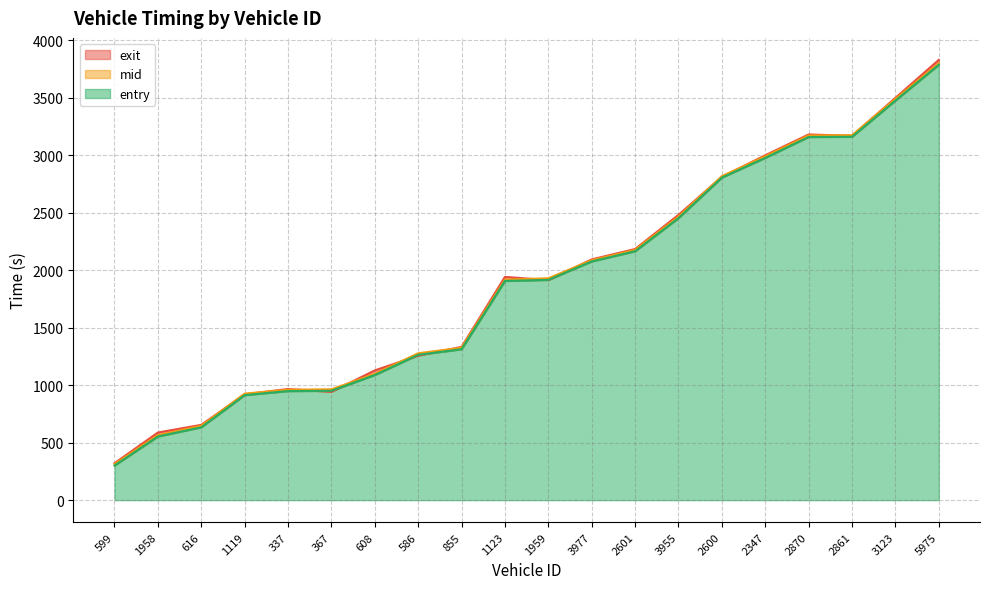

What is the minimum value for exit?

320.9